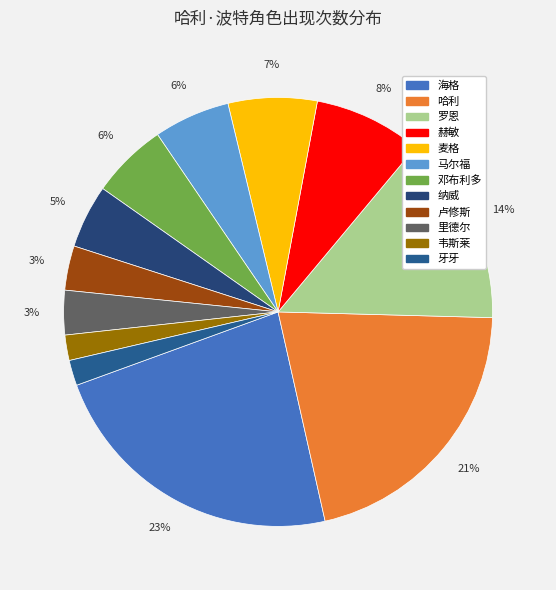

To the nearest percent, what percentage of the pie is 麦格?

7%